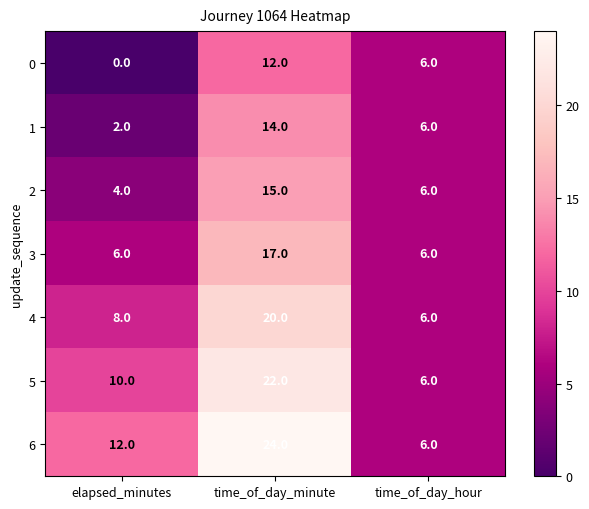

Reading left to right, what are all the values shown in this chart?

0: 0	12	6
1: 2	14	6
2: 4	15	6
3: 6	17	6
4: 8	20	6
5: 10	22	6
6: 12	24	6